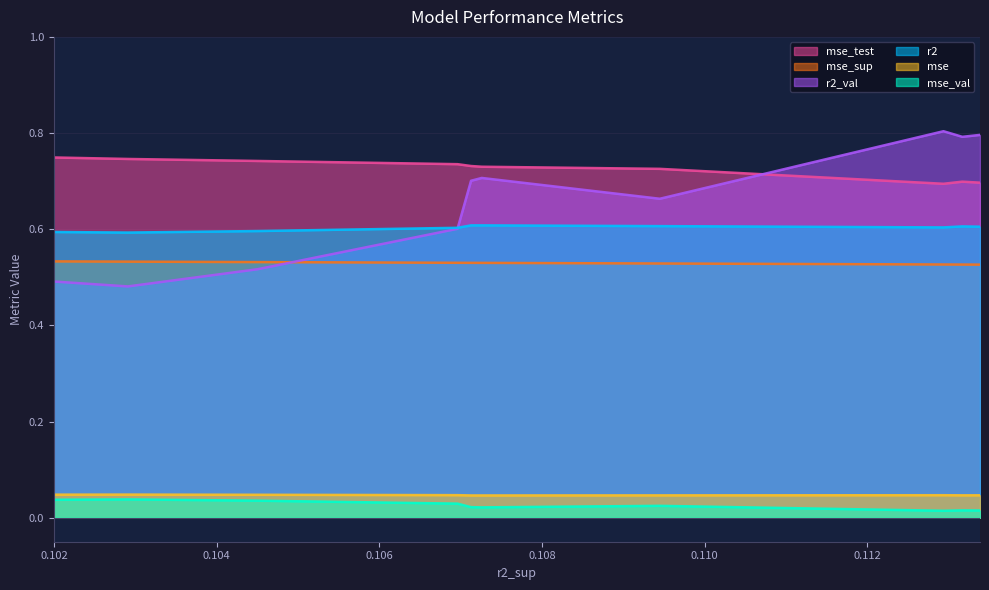

True or false: r2 and mse intersect in this chart.

False